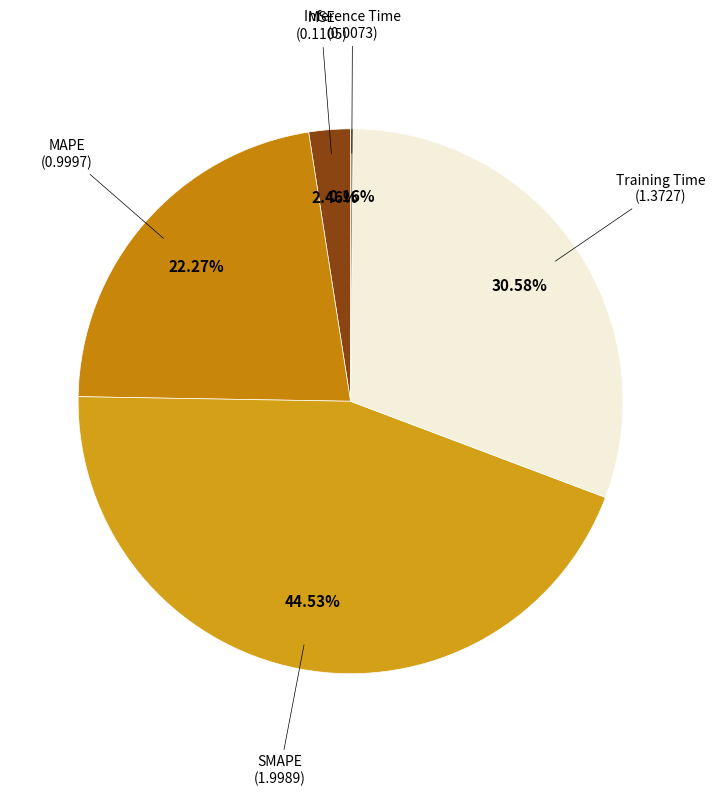

What is the smallest slice in the pie chart?

Inference Time